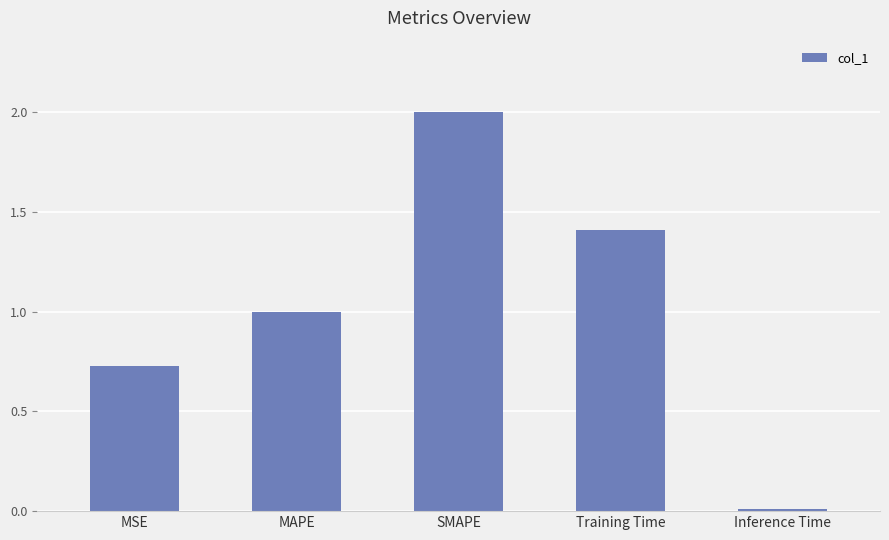

What is the label of the 5th bar from the left?

Inference Time